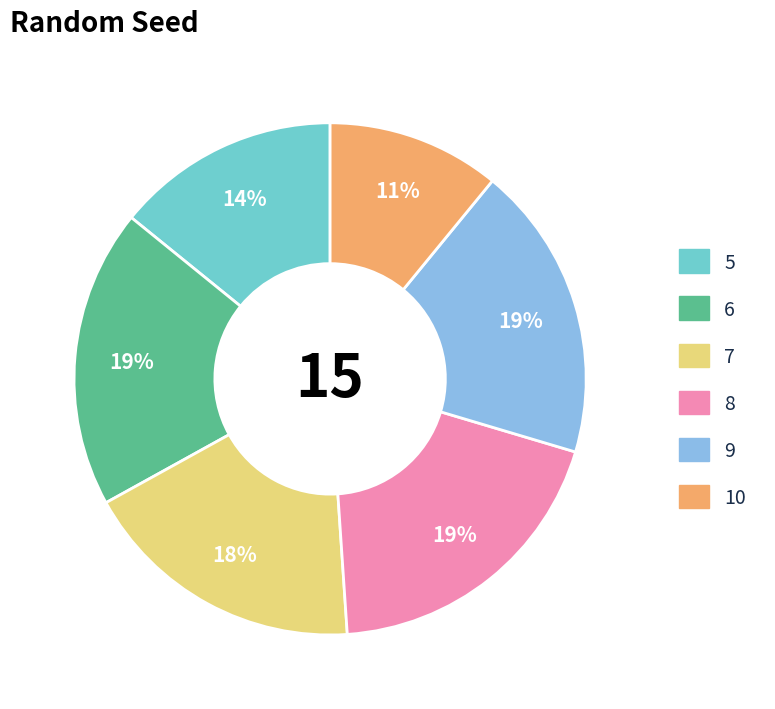

What is the smallest slice in the pie chart?

10